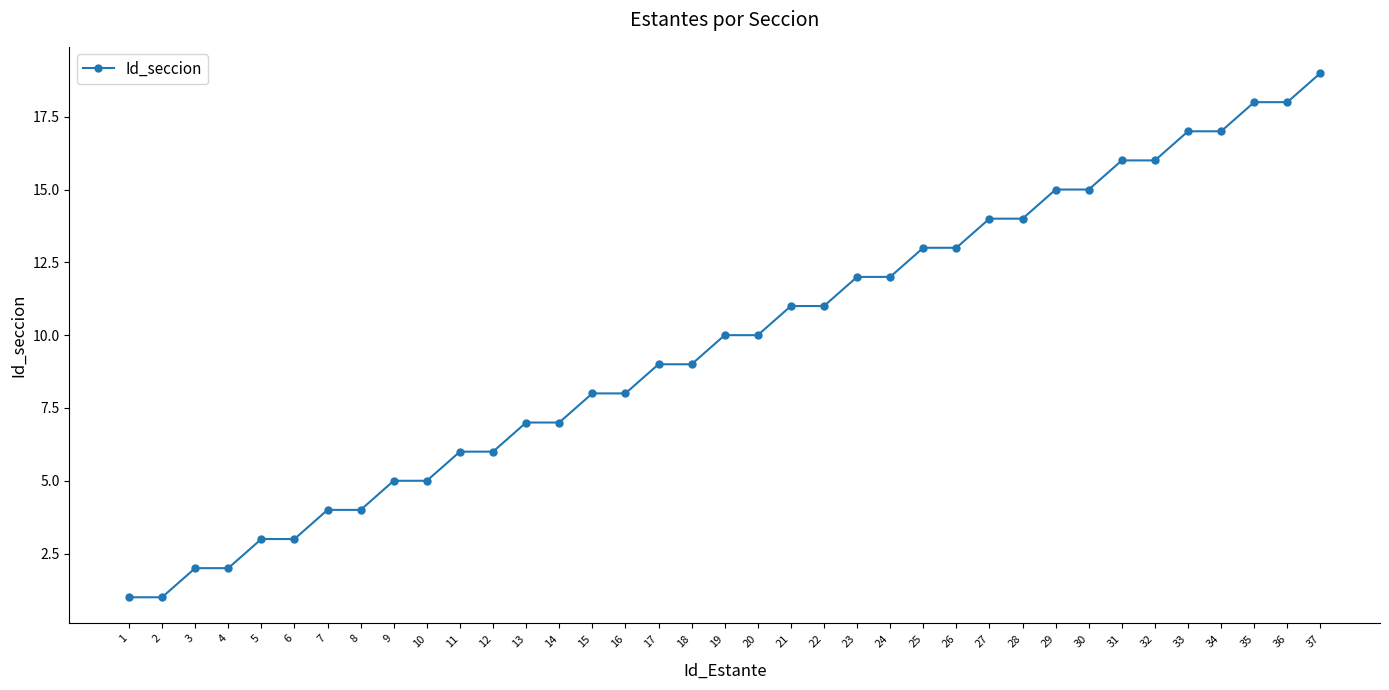

The value at 26 is 21. True or false?

False